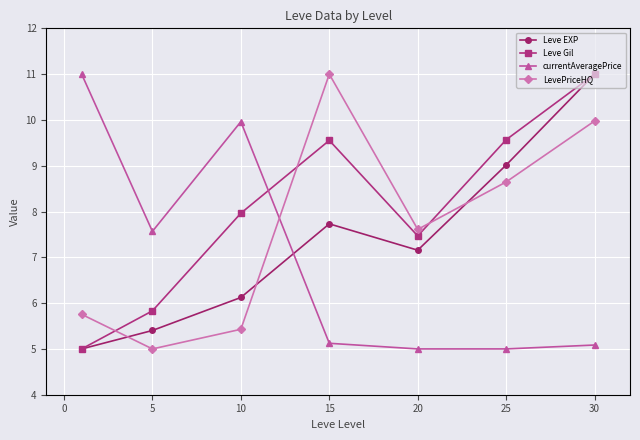

Which series has the largest total across all categories?

Leve Gil